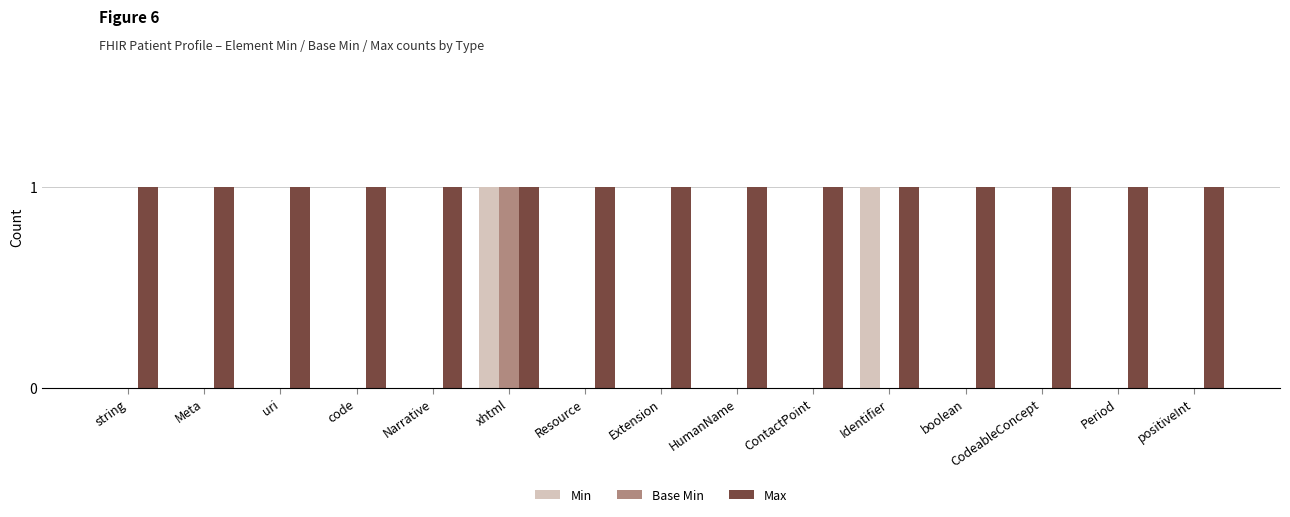

Reading right to left, what are all the values shown in this chart?

Min: positiveInt=0	Period=0	CodeableConcept=0	boolean=0	Identifier=1	ContactPoint=0	HumanName=0	Extension=0	Resource=0	xhtml=1	Narrative=0	code=0	uri=0	Meta=0	string=0
Base Min: positiveInt=0	Period=0	CodeableConcept=0	boolean=0	Identifier=0	ContactPoint=0	HumanName=0	Extension=0	Resource=0	xhtml=1	Narrative=0	code=0	uri=0	Meta=0	string=0
Max: positiveInt=1	Period=1	CodeableConcept=1	boolean=1	Identifier=1	ContactPoint=1	HumanName=1	Extension=1	Resource=1	xhtml=1	Narrative=1	code=1	uri=1	Meta=1	string=1